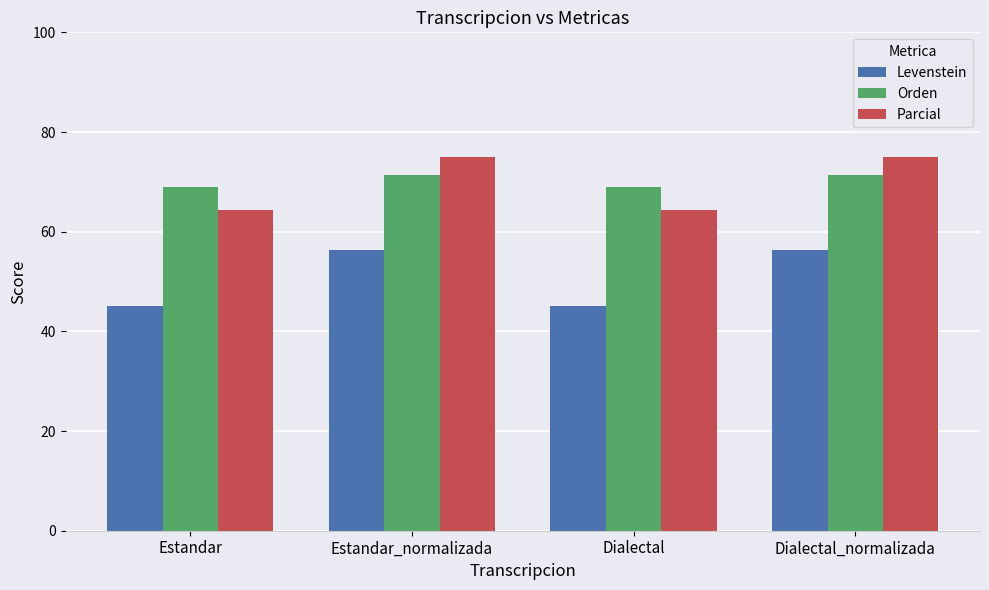

What is the greatest value displayed?

75.0